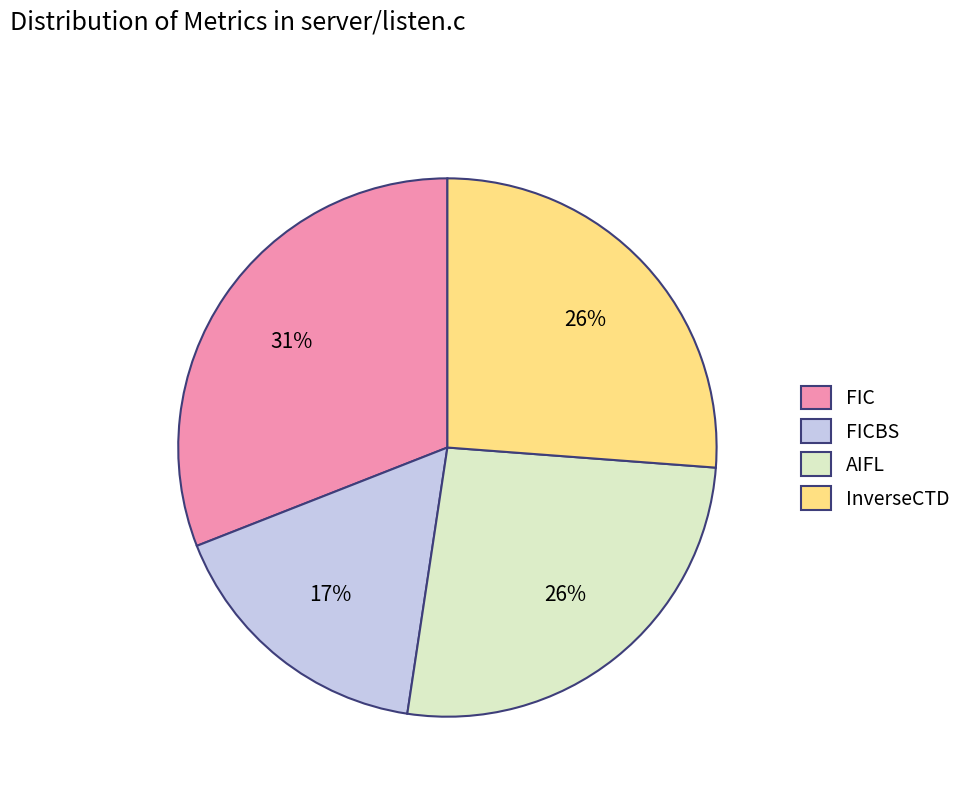

What is the ratio of the value at AIFL to the value at InverseCTD?

1.0